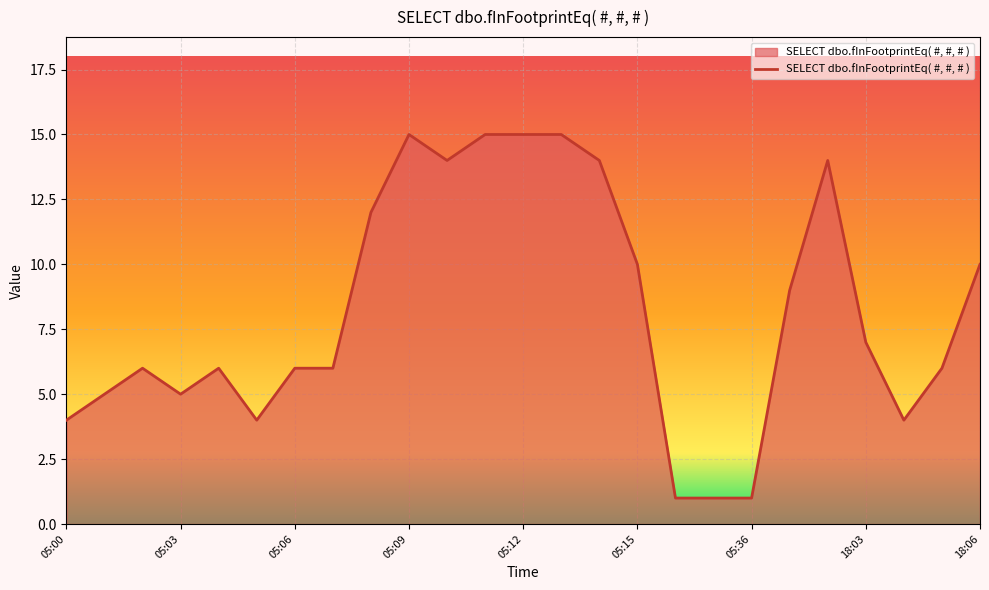

What is the maximum value shown in the chart?

15